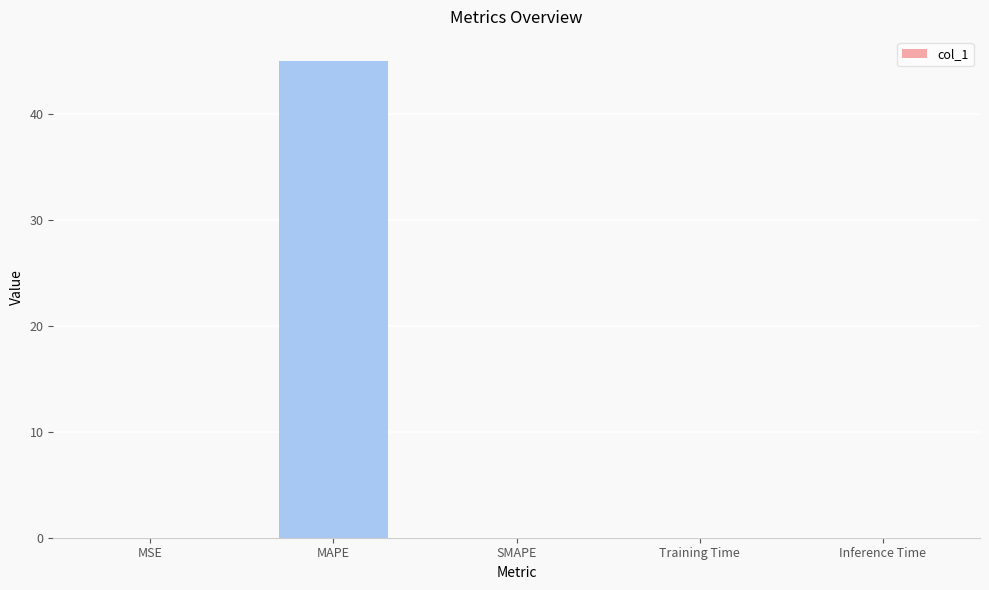

What is the average value?

9.0